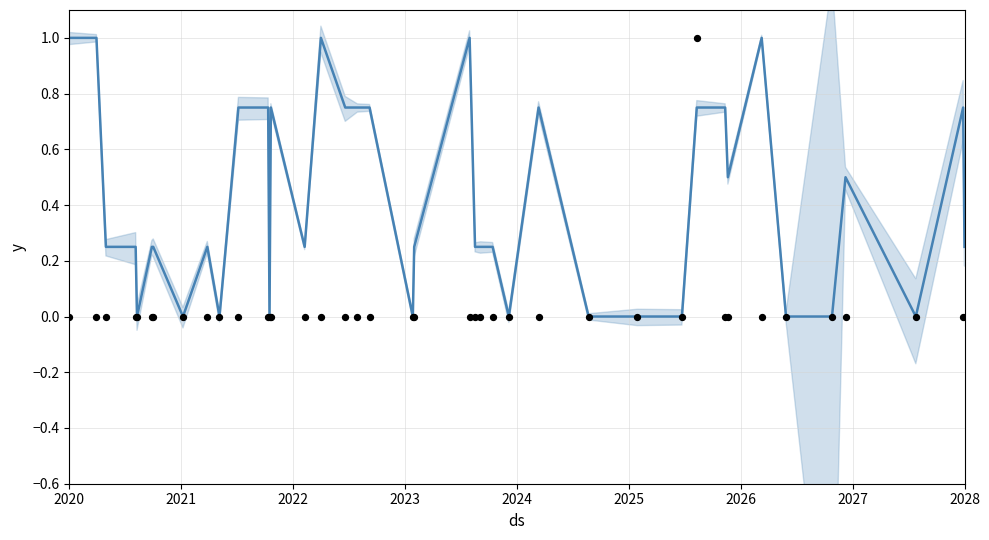

Which series has the largest total across all categories?

model (normalized)